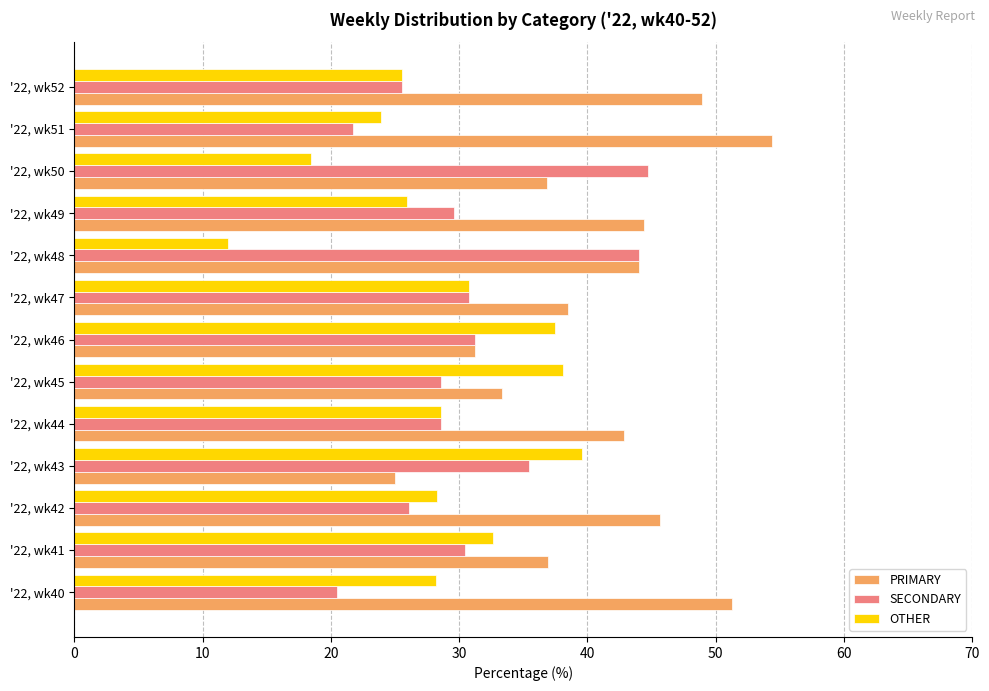

What is the difference between the OTHER values at '22, wk48 and '22, wk42?

16.3